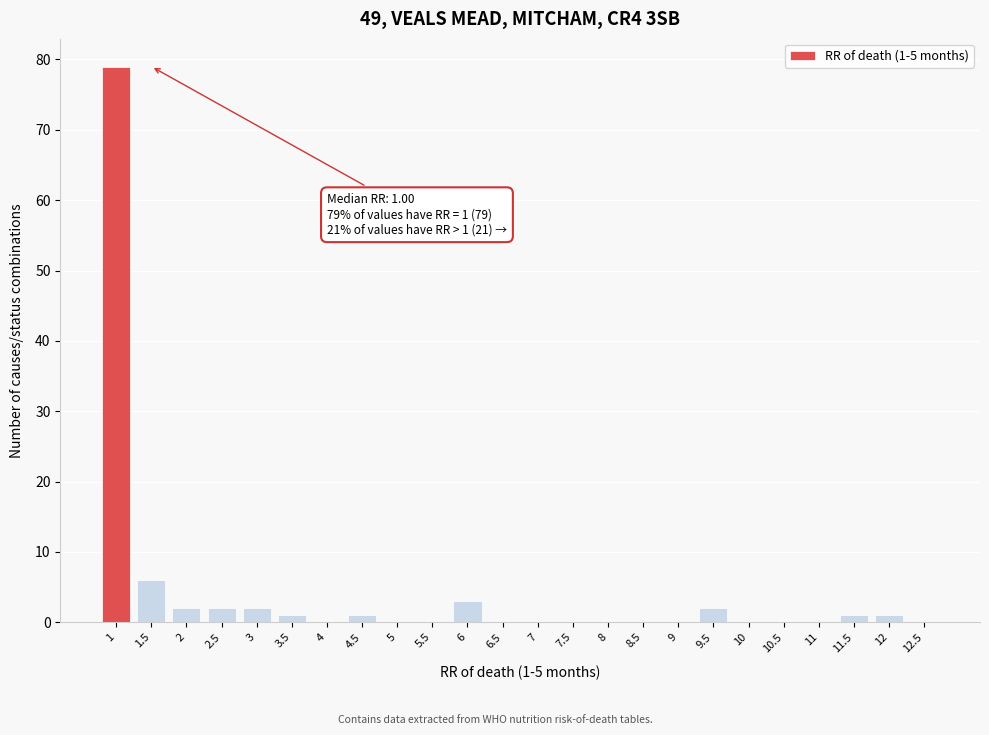

Reading right to left, extract all data points from this chart.

12.5=0	12=1	11.5=1	11=0	10.5=0	10=0	9.5=2	9=0	8.5=0	8=0	7.5=0	7=0	6.5=0	6=3	5.5=0	5=0	4.5=1	4=0	3.5=1	3=2	2.5=2	2=2	1.5=6	1=79